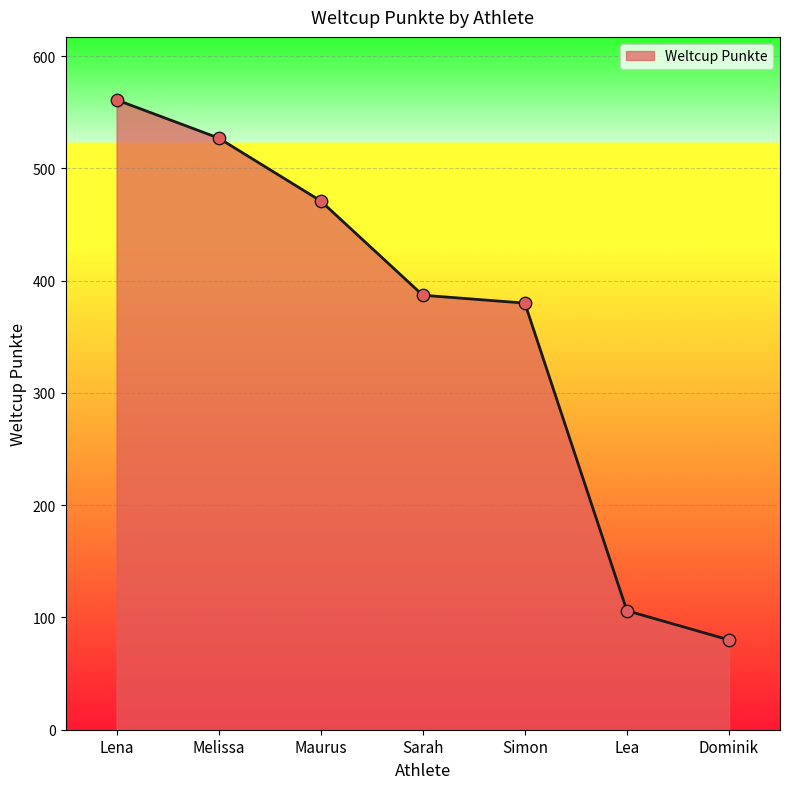

What is the change in value from Maurus to Dominik?

-391